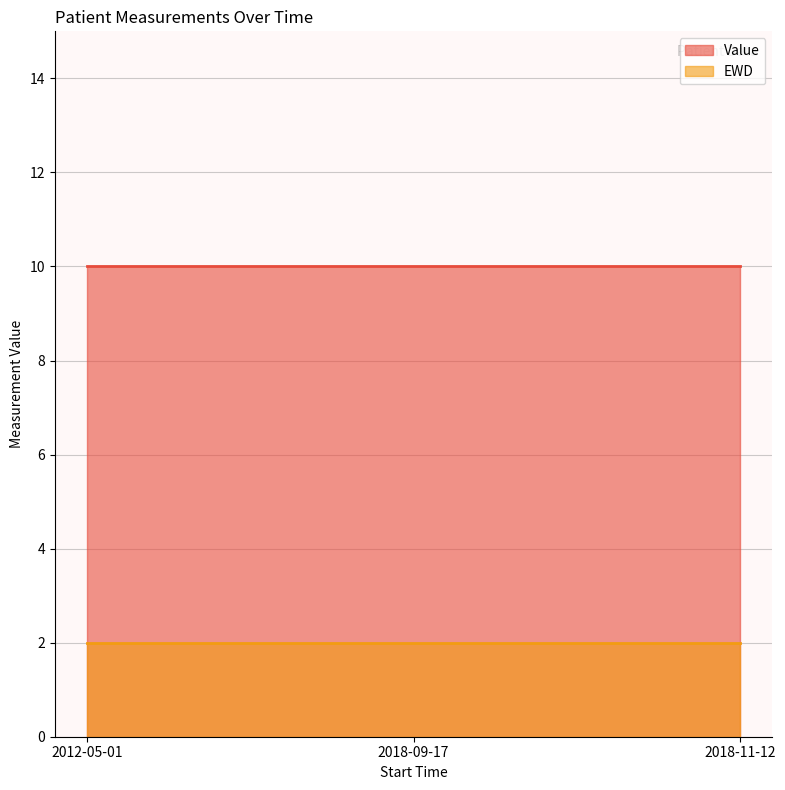

What is the spread (max minus min) of values at 2018-11-12?

8